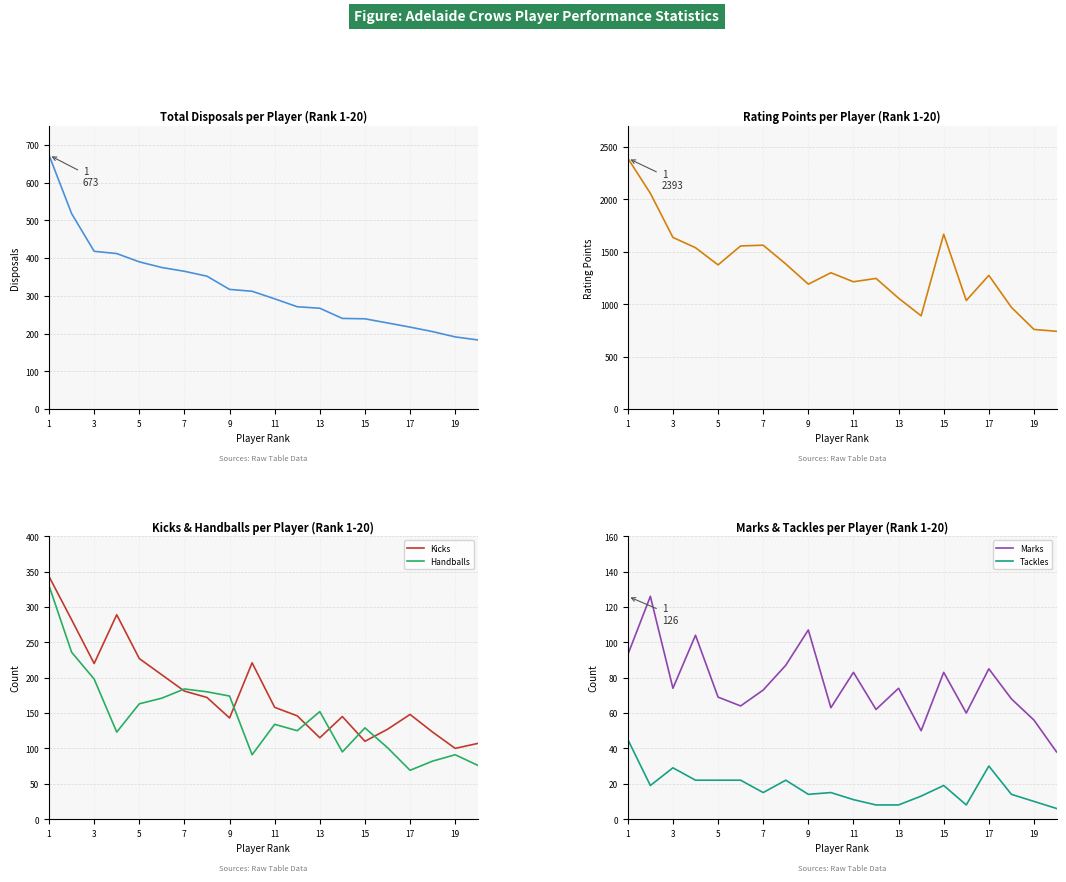

At which category does the chart reach its peak across all series?

1